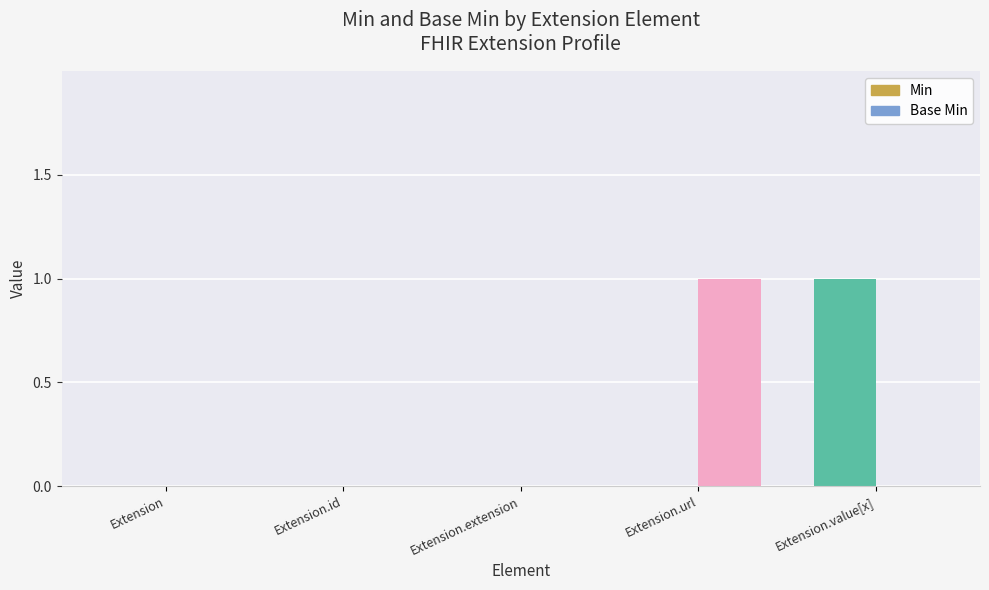

The value of Base Min at Extension.extension is 0. True or false?

True